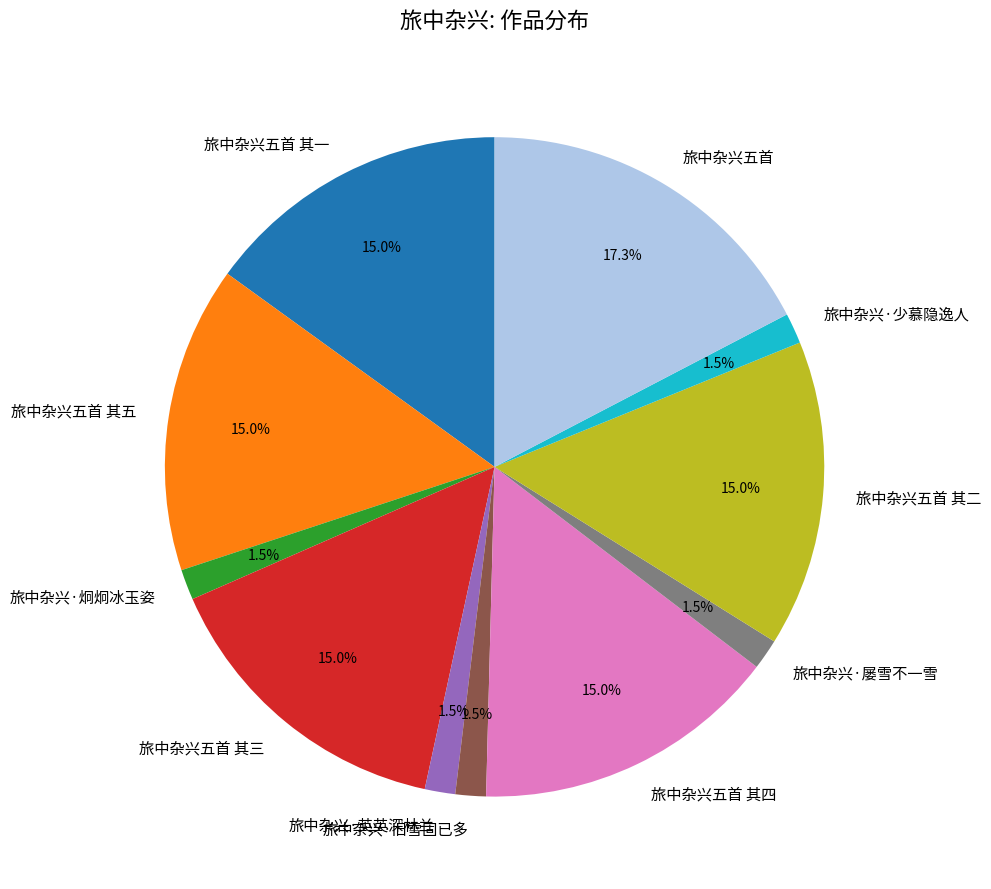

Do 旅中杂兴·英英深林兰 and 旅中杂兴五首 其一 together represent more than half of the pie?

No